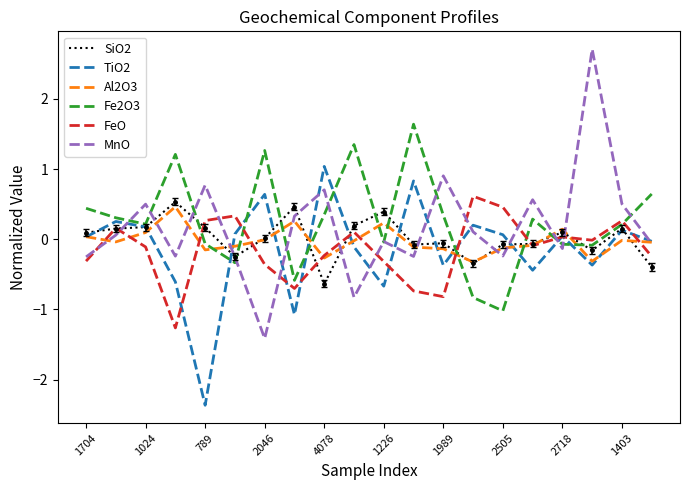

What is the maximum value shown in the chart?

2.7